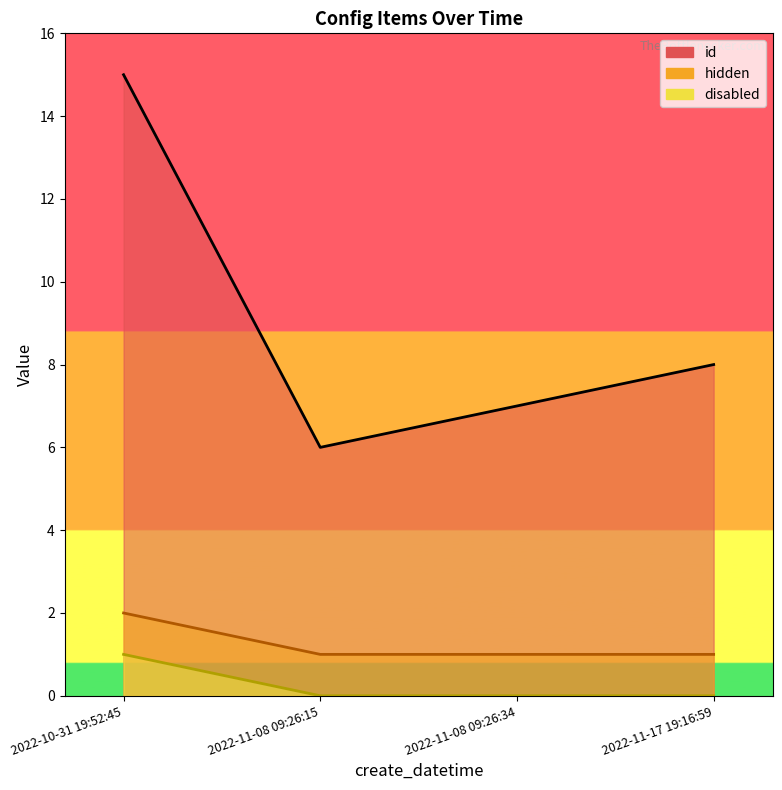

How many lines are shown in the chart?

3